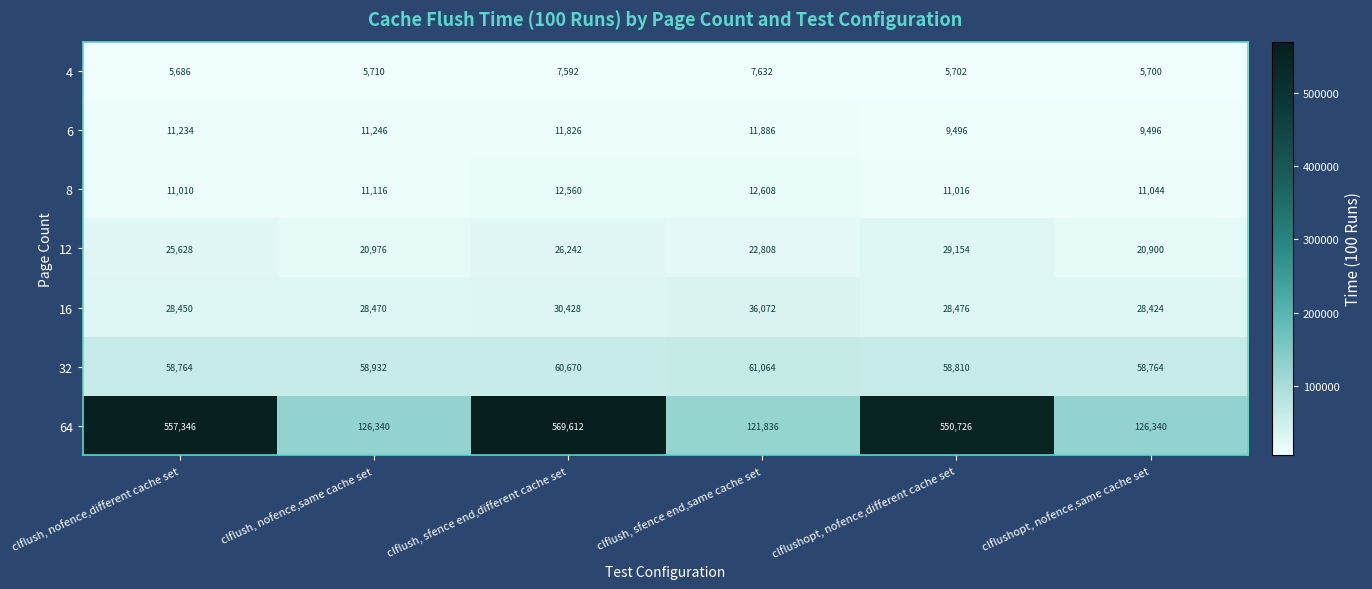

The value of 64 at clflush, nofence,different cache set is 557346. True or false?

True